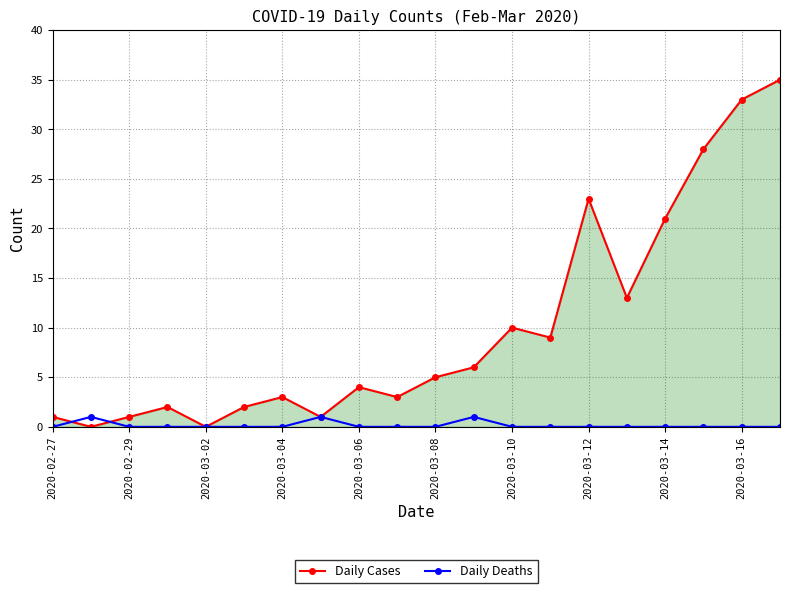

Reading left to right, extract all data points from this chart.

Daily Cases: 1	0	1	2	0	2	3	1	4	3	5	6	10	9	23	13	21	28	33	35
Daily Deaths: 0	1	0	0	0	0	0	1	0	0	0	1	0	0	0	0	0	0	0	0